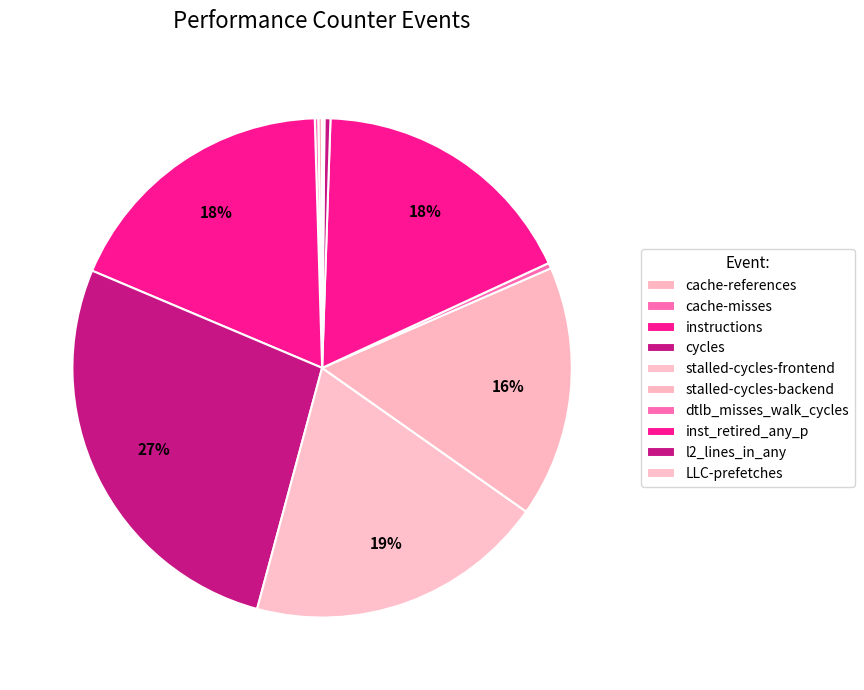

What is the largest slice in the pie chart?

cycles